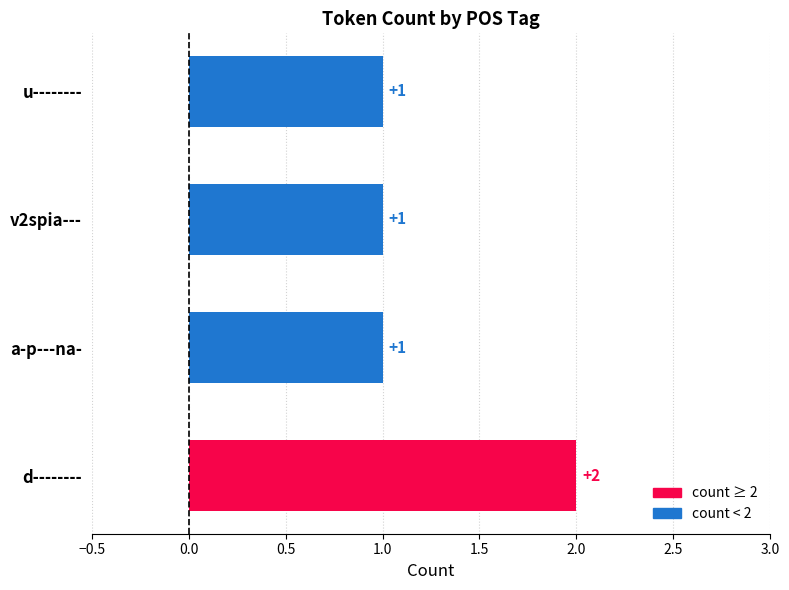

Count the values in the range 1 to 2.

4